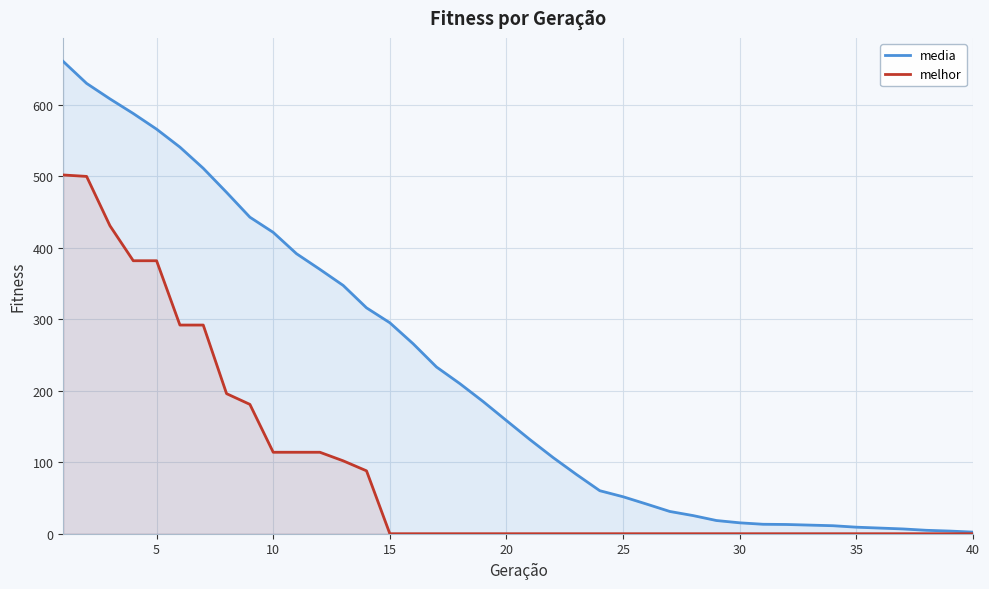

Is it true that media equals 123.0 at 15?

False